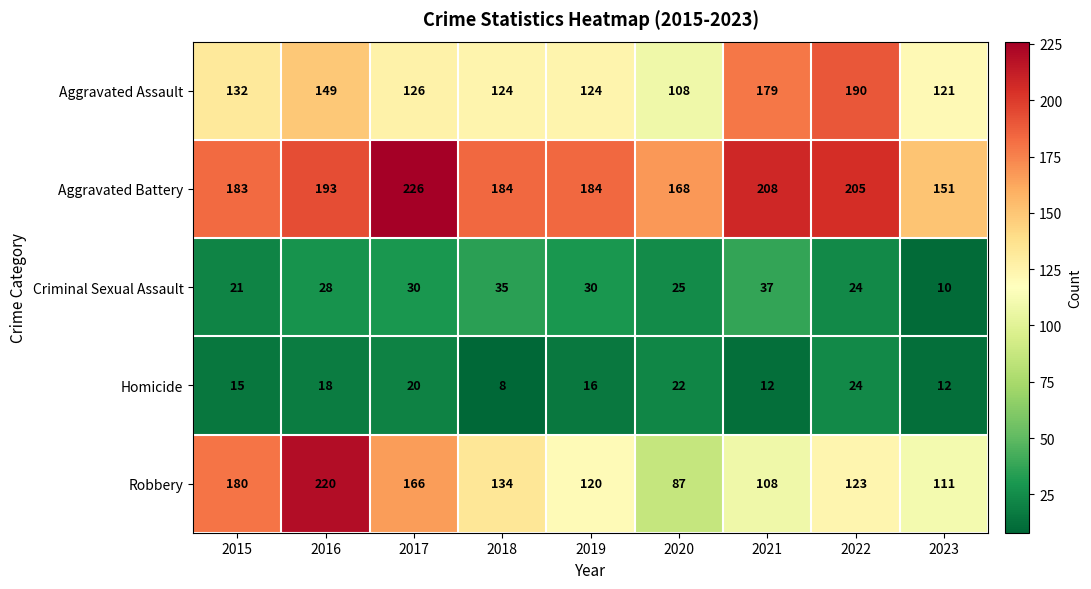

What is the average value of the Aggravated Battery series?

189